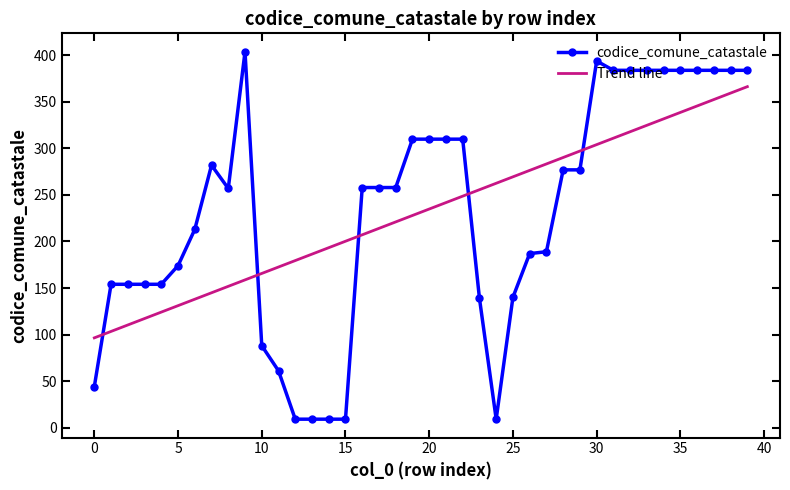

What is the minimum value for codice_comune_catastale?

9.0